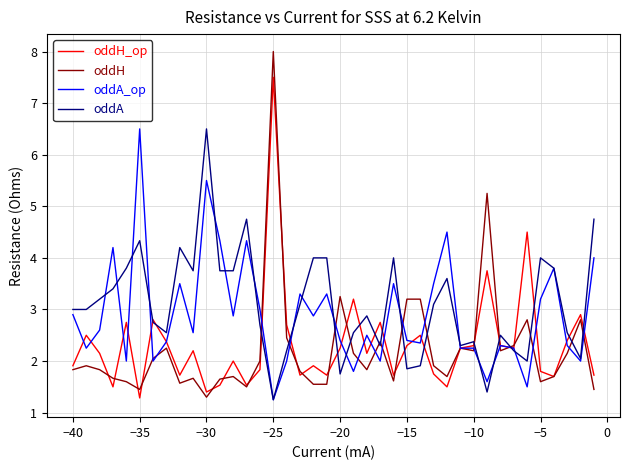

What is the maximum value shown in the chart?

8.0